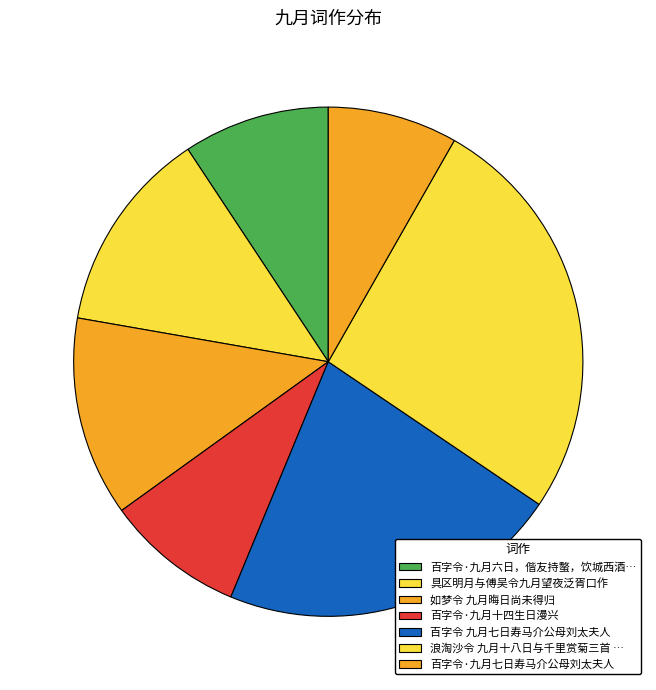

How many slices are in this pie chart?

7